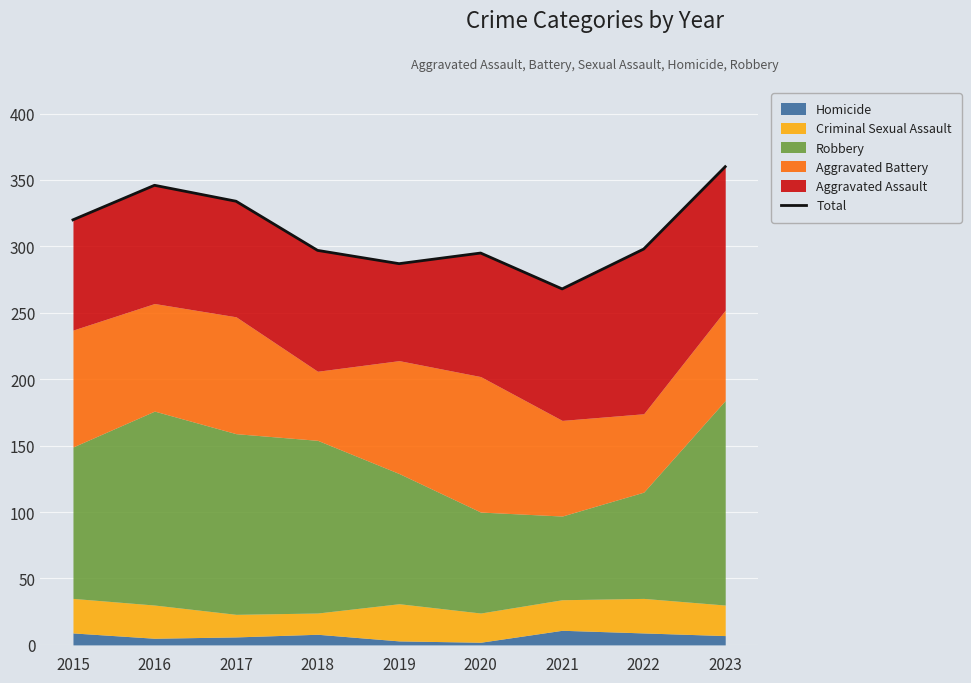

What is the average value?

312